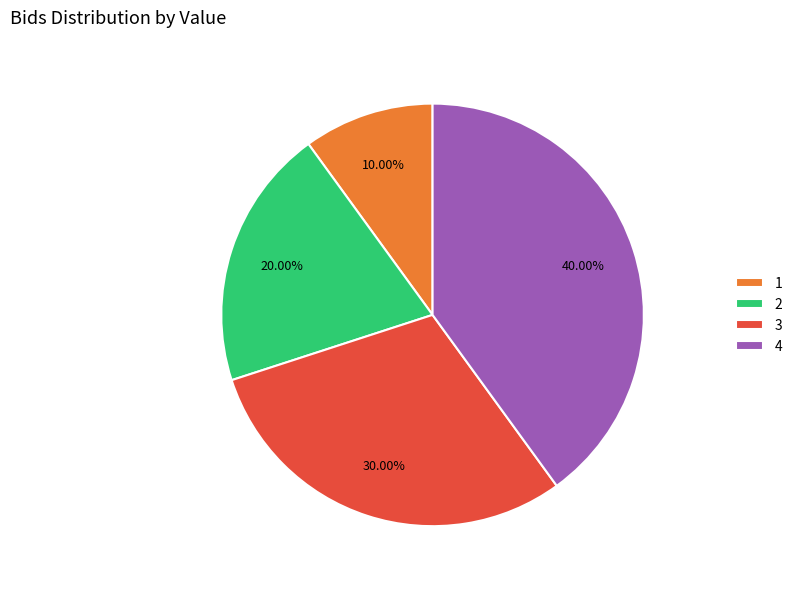

What is the largest slice in the pie chart?

4